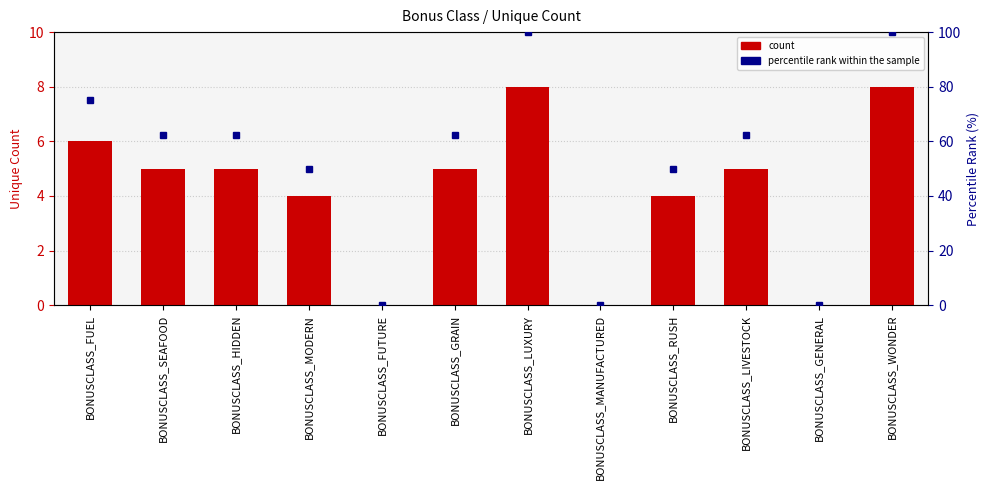

Which series has the largest total across all categories?

percentile rank within the sample